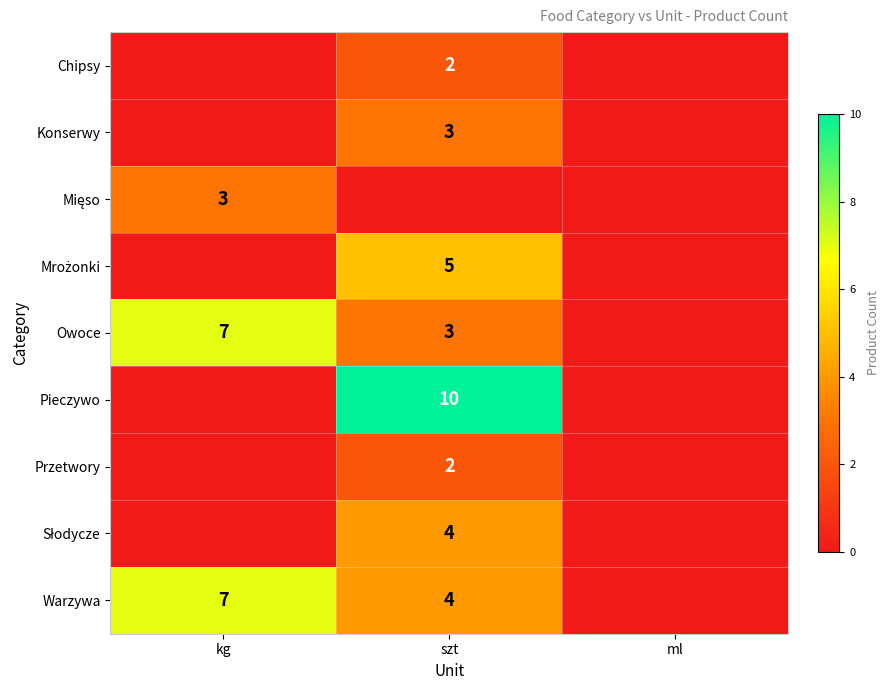

The value of Pieczywo at szt is 10. True or false?

True